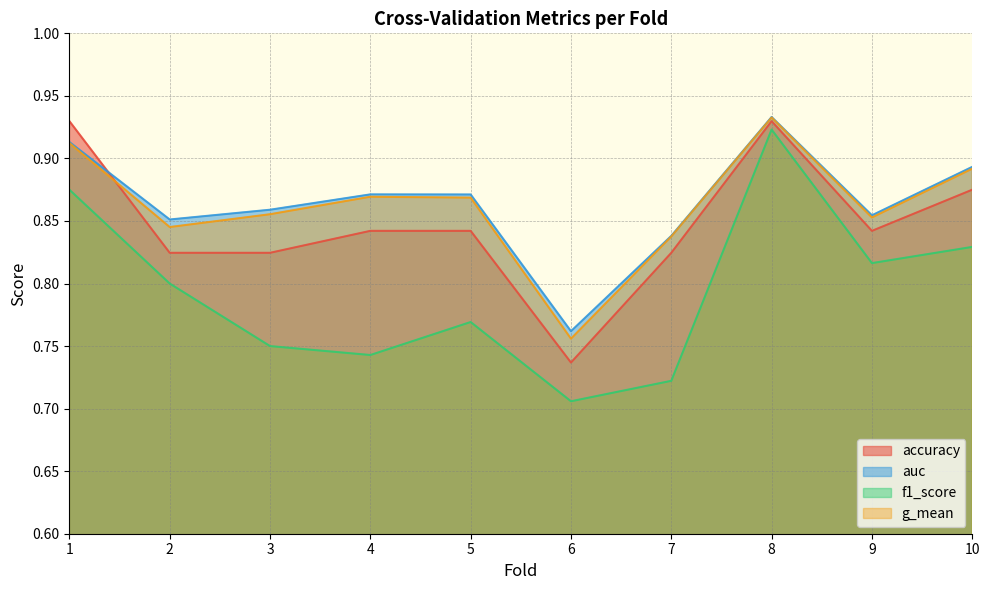

How many lines are shown in the chart?

4